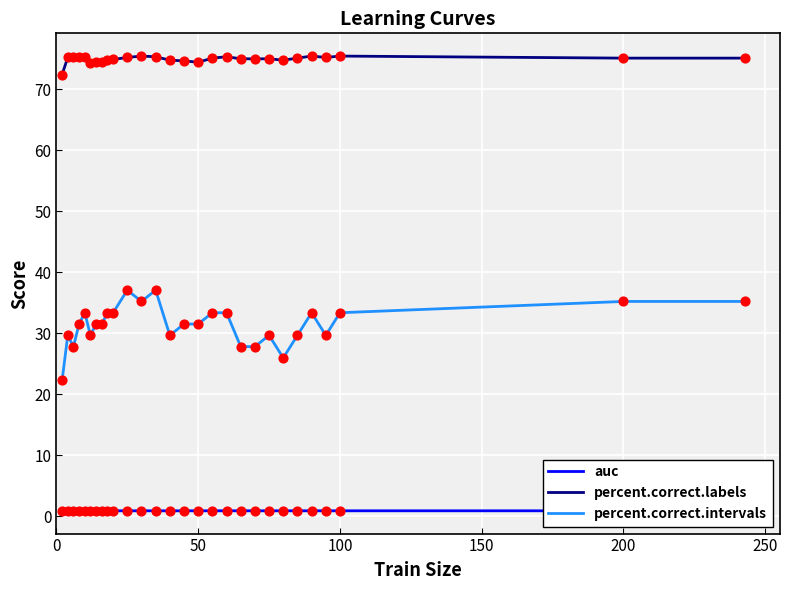

Which series has the largest range (max minus min)?

percent.correct.intervals